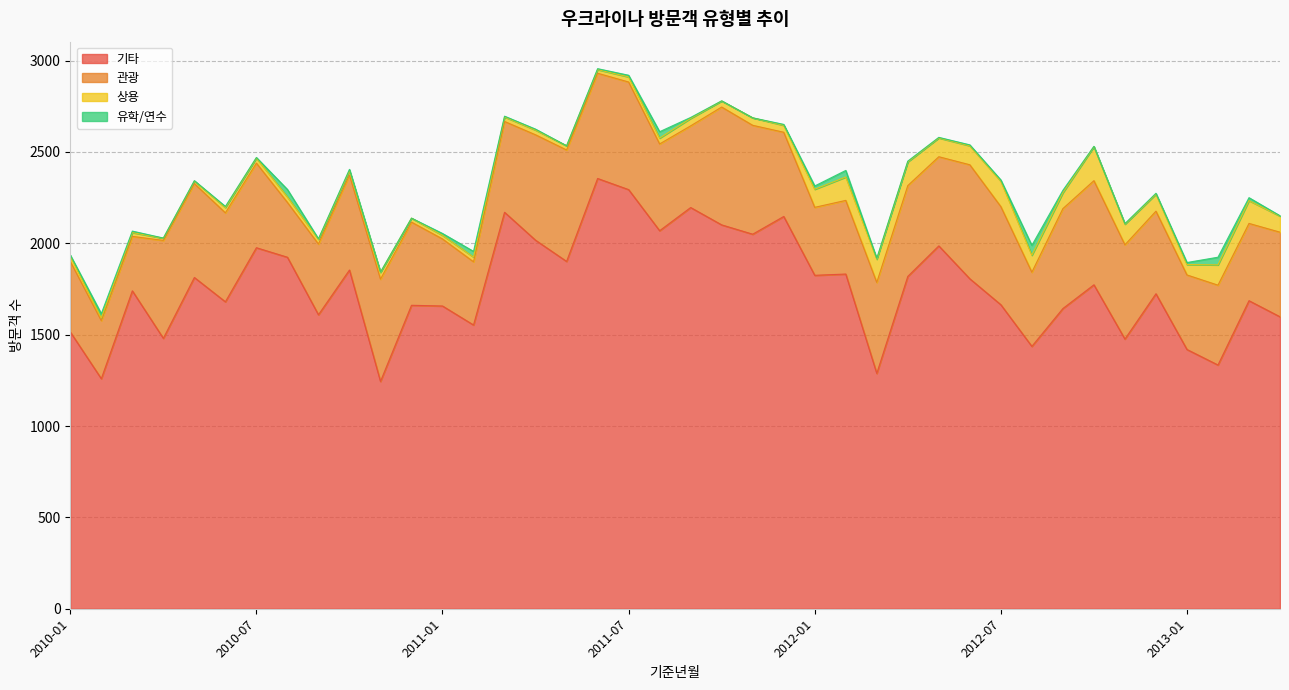

At which category does the chart reach its minimum across all series?

2010-12